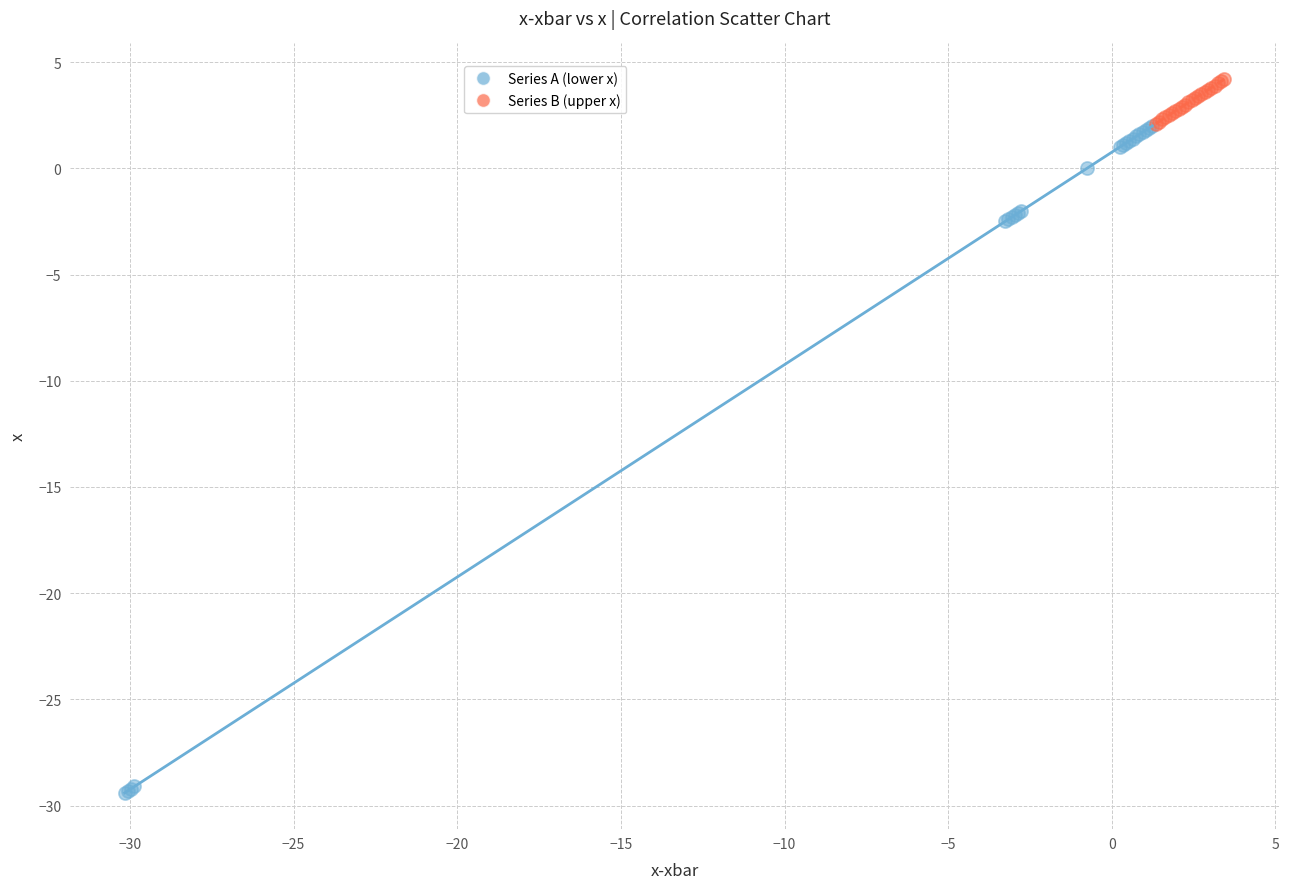

Which series contains the highest Y value?

Series B (upper x)